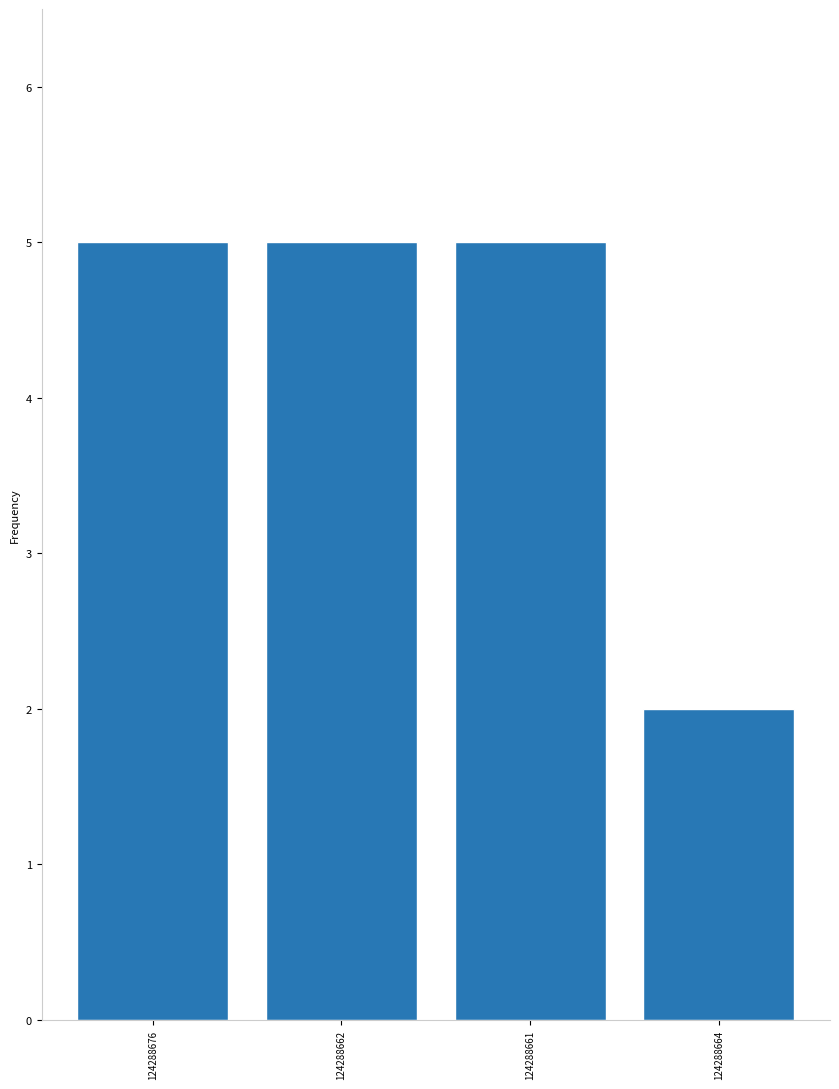

What is the sum of all values?

17